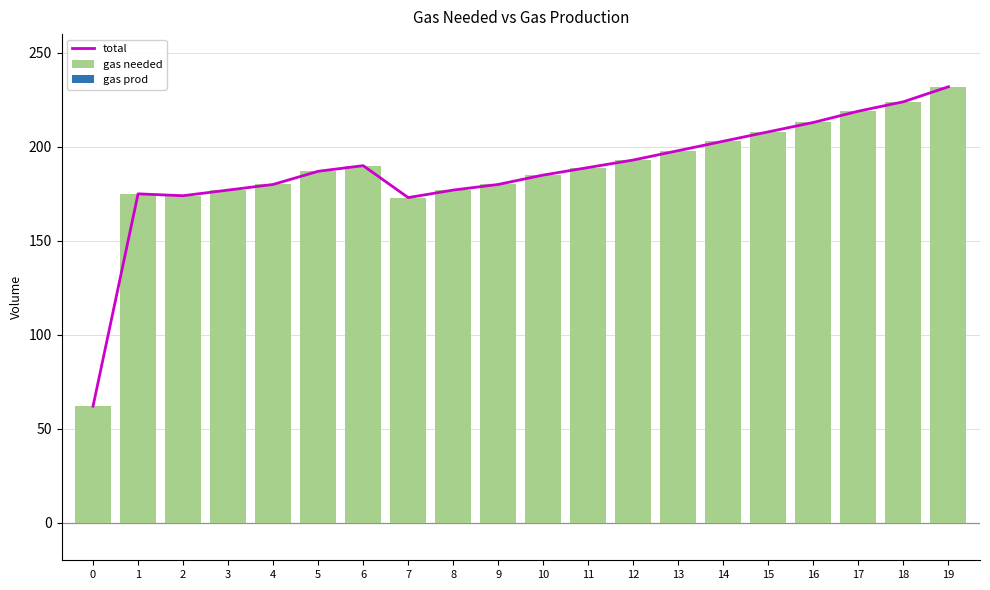

What are all the series names shown in the legend?

total, gas needed, gas prod